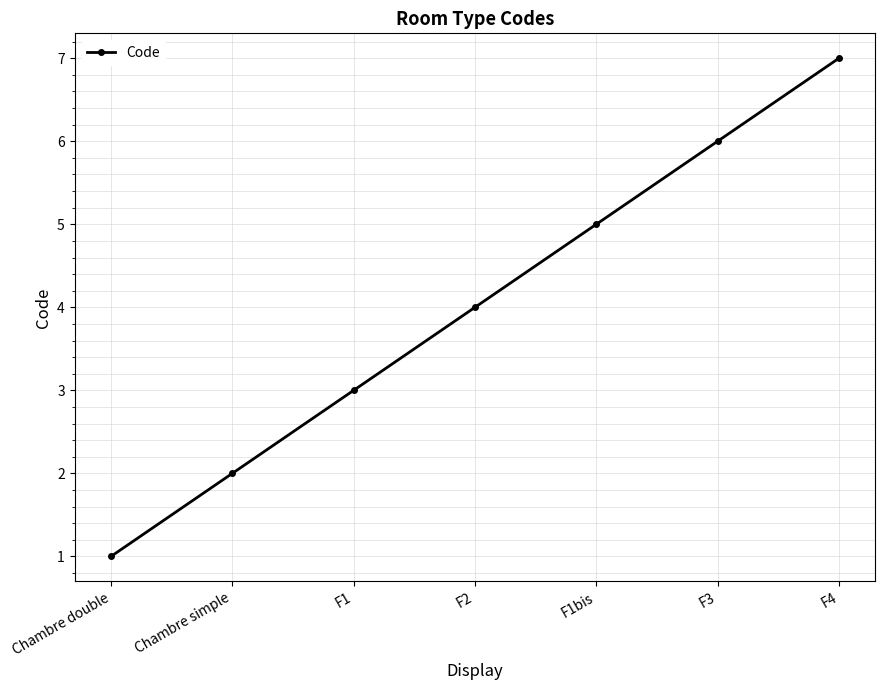

How many categories are shown in the chart?

7